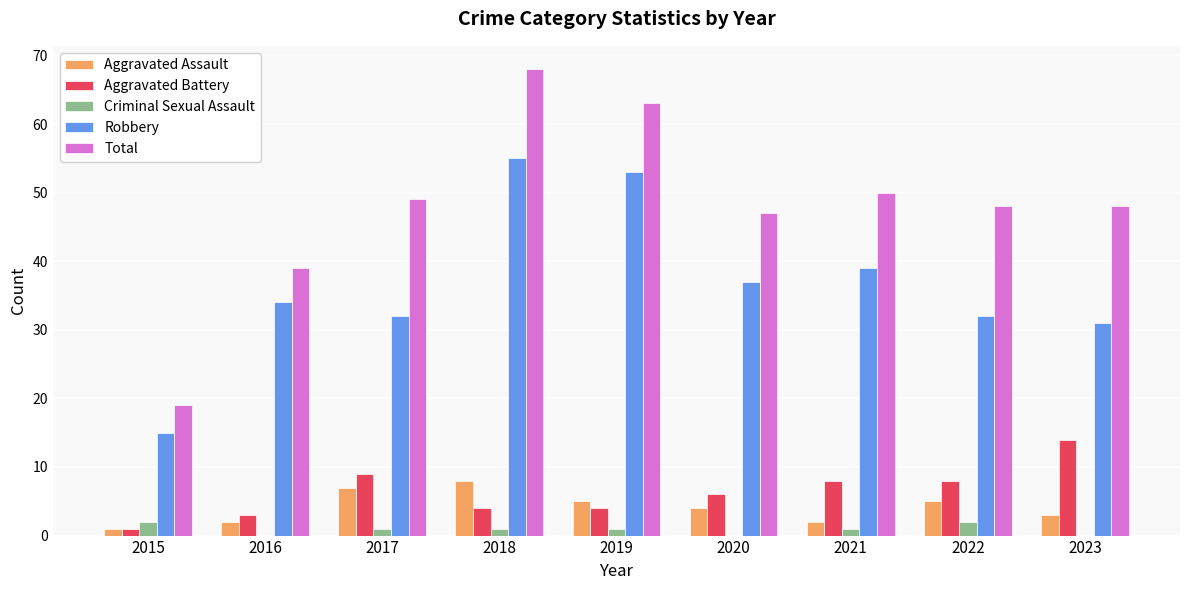

At which category is the sum across all series the highest?

2018